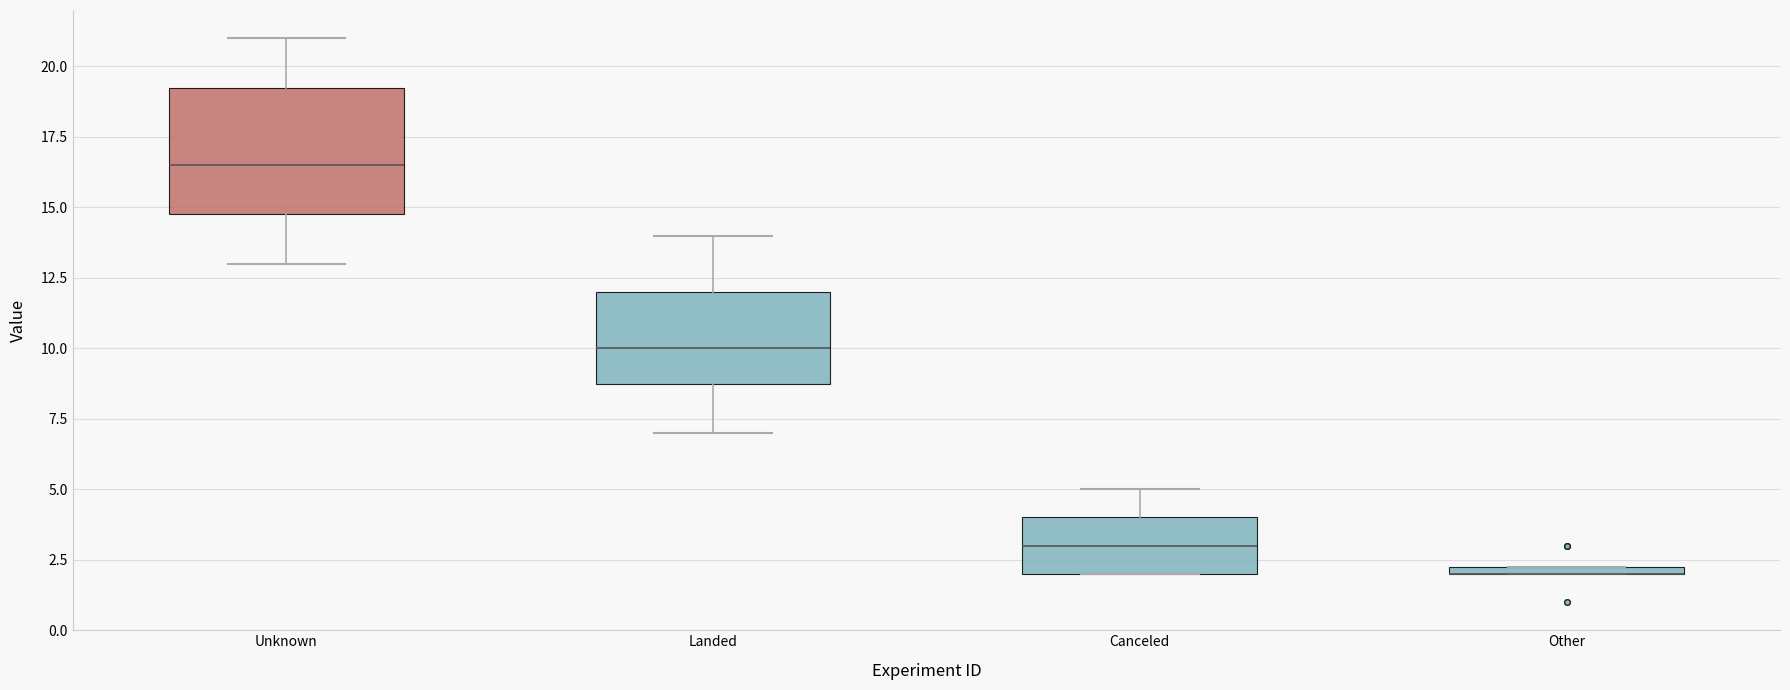

Where is the lower edge of the box for Unknown on the y-axis? The values are not printed on the chart, so give them approximately, as read against the axis.

15.0